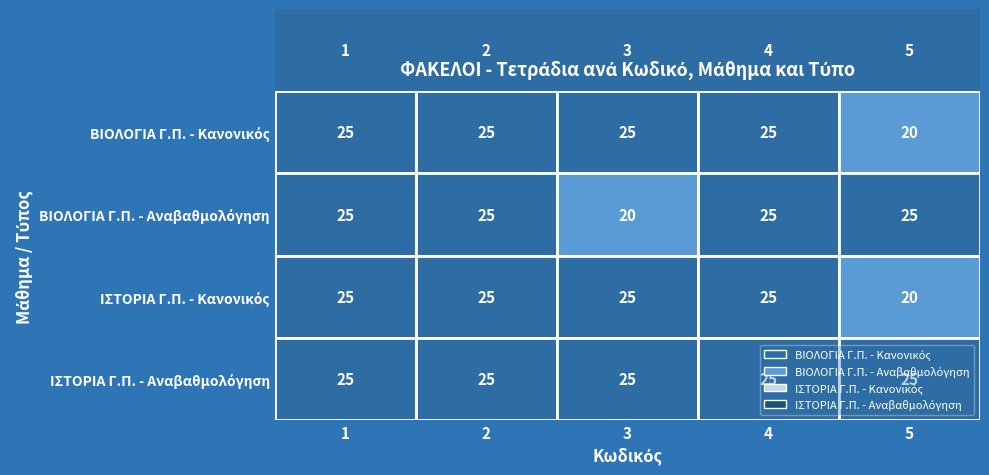

What is the difference between the maximum and minimum values in the ΒΙΟΛΟΓΙΑ Γ.Π. - Αναβαθμολόγηση series?

5